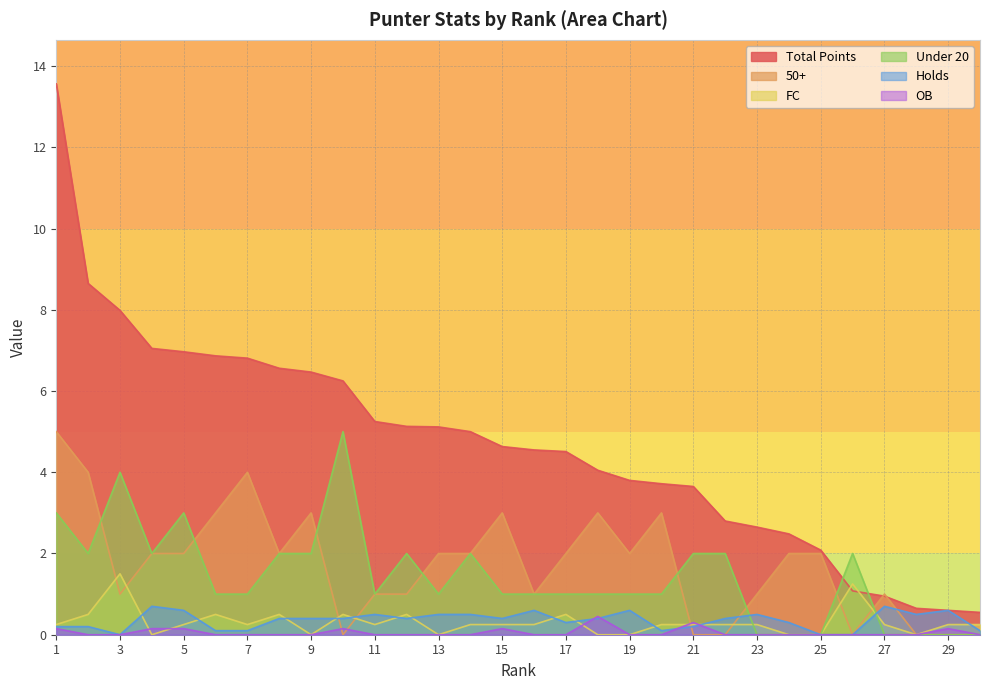

How many values in the OB series exceed 0?

8